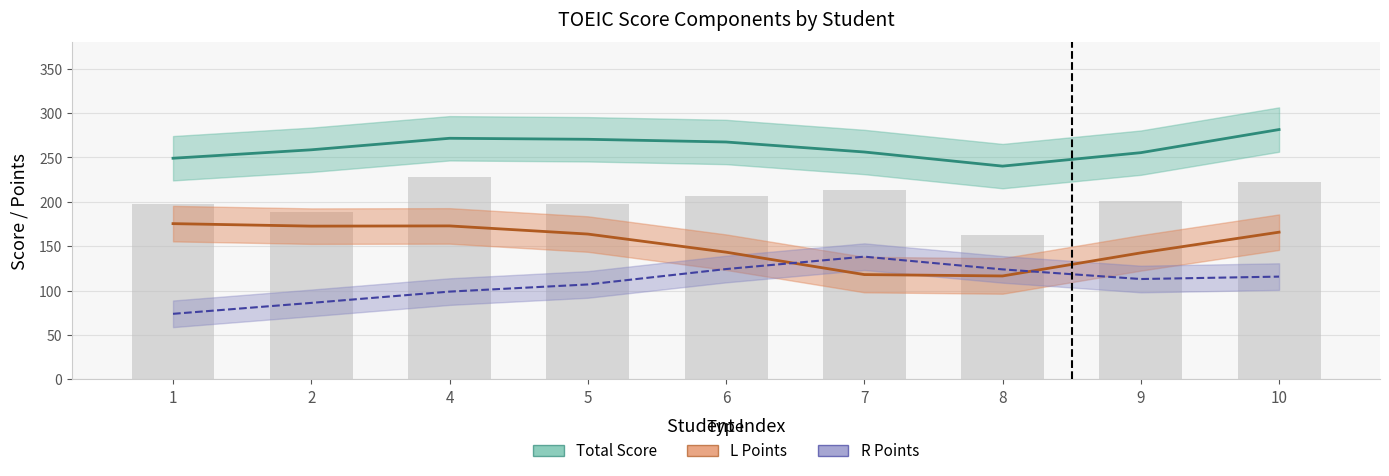

What are all the series names shown in the legend?

Total Score, L Points, R Points